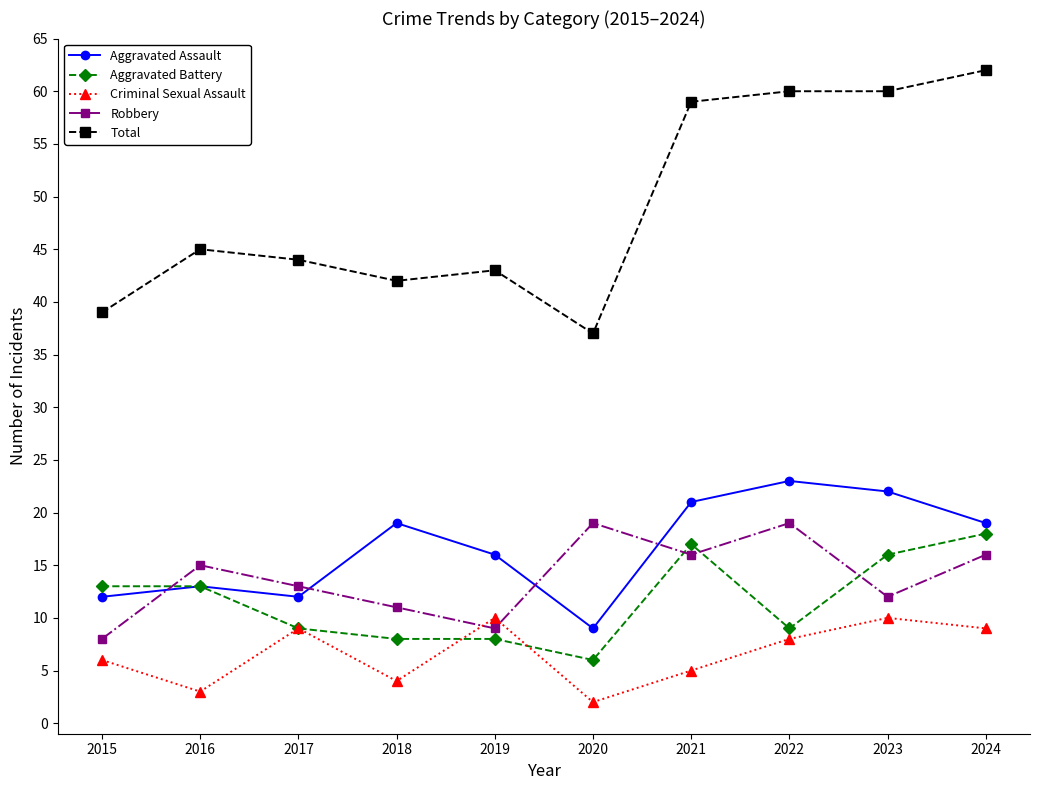

Does the chart display data point markers on the line(s)?

Yes